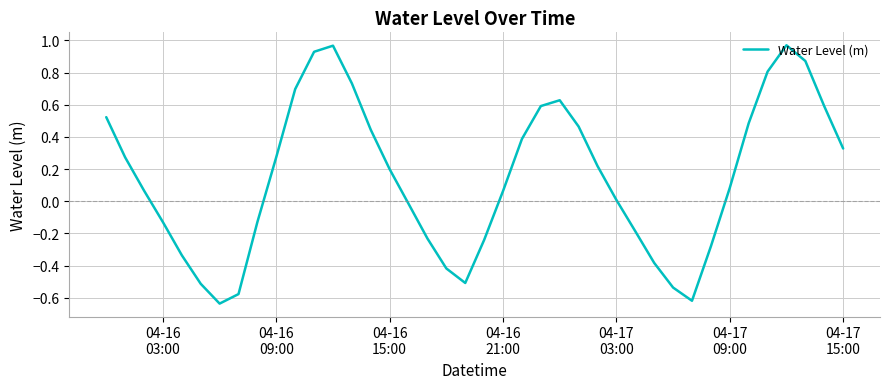

What is the difference between the maximum and minimum values?

1.6